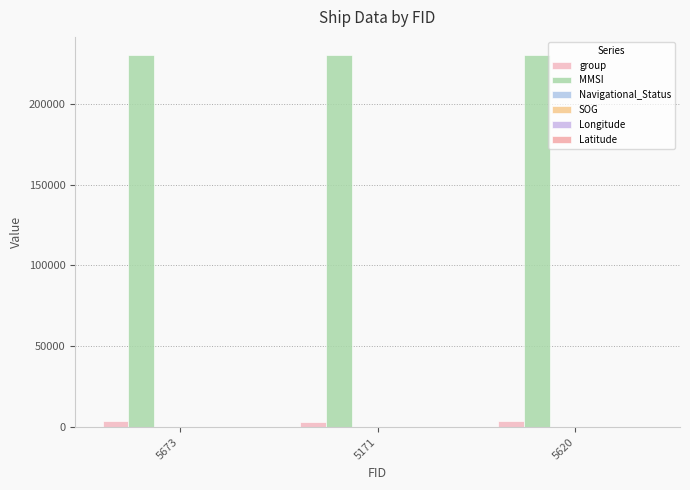

How many groups of bars are there?

3